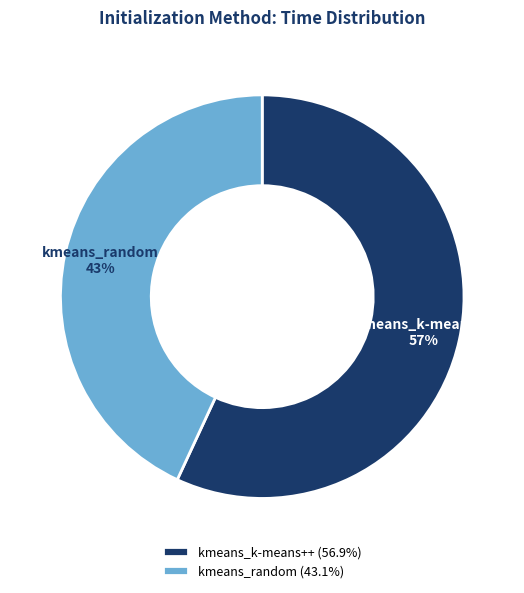

To the nearest percent, what percentage of the pie is kmeans_random?

43%